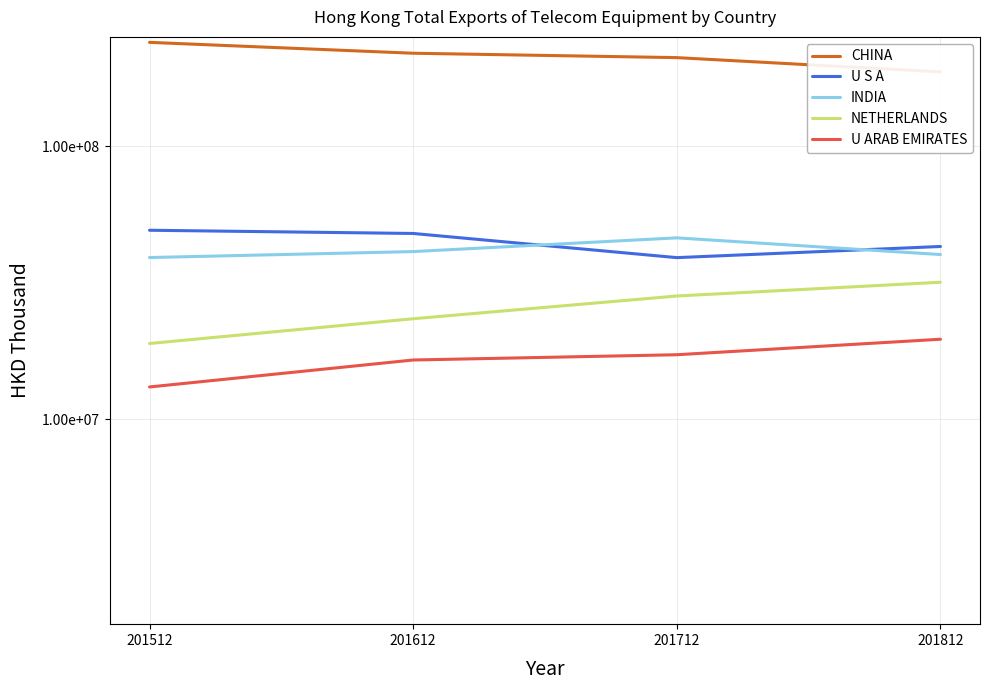

True or false: INDIA and U ARAB EMIRATES cross at least once.

False